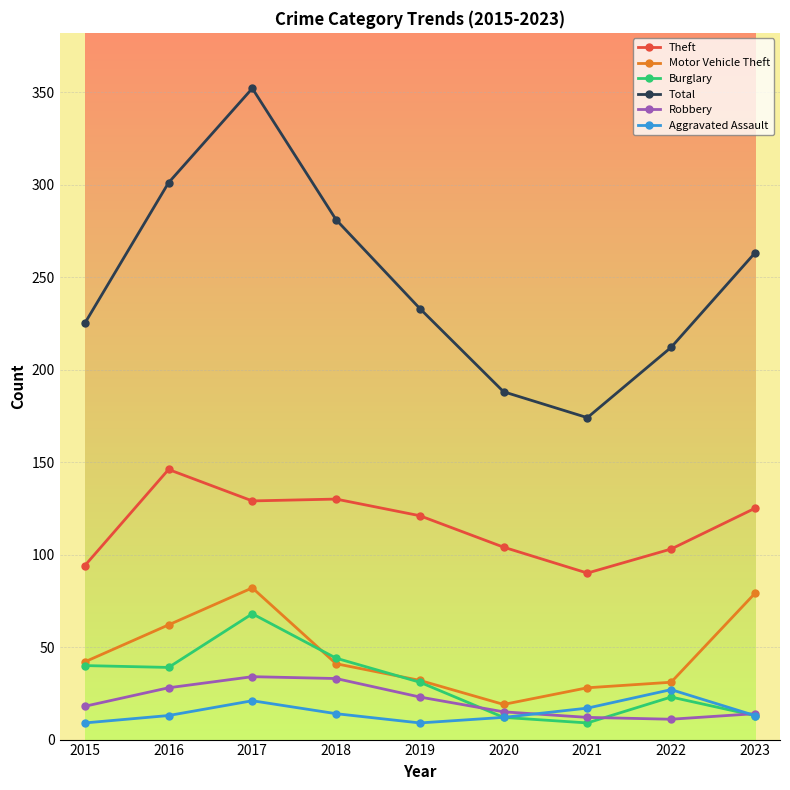

True or false: Aggravated Assault and Total cross at least once.

False